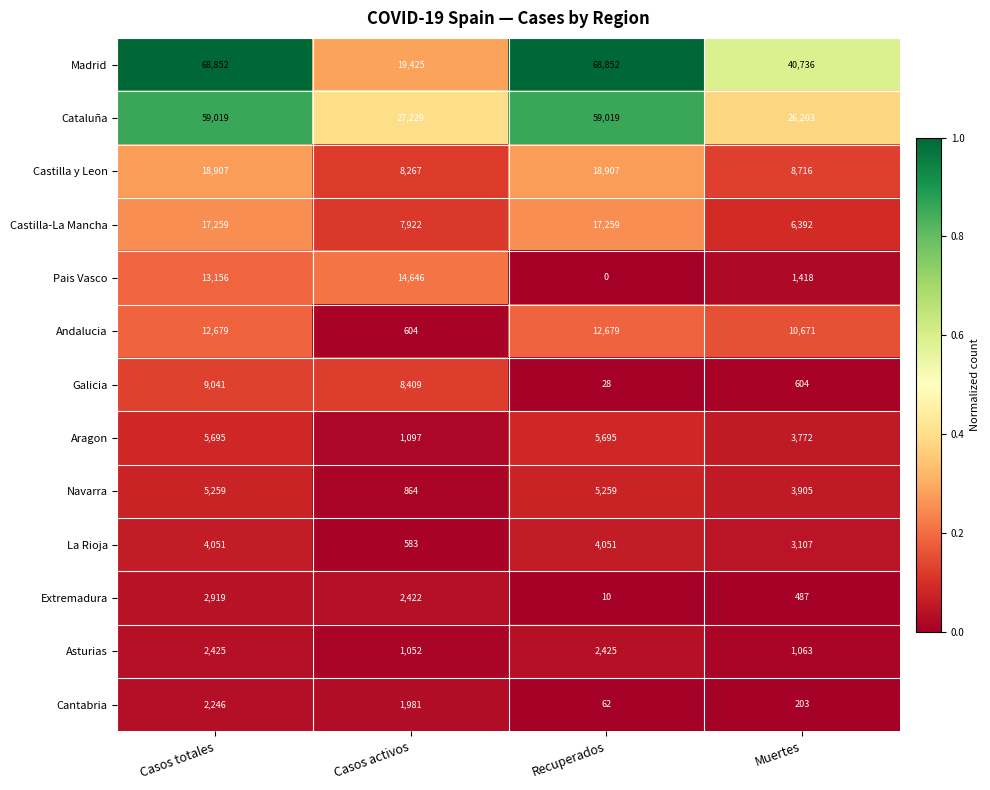

True or false: Madrid has a value of 95516 at Recuperados.

False